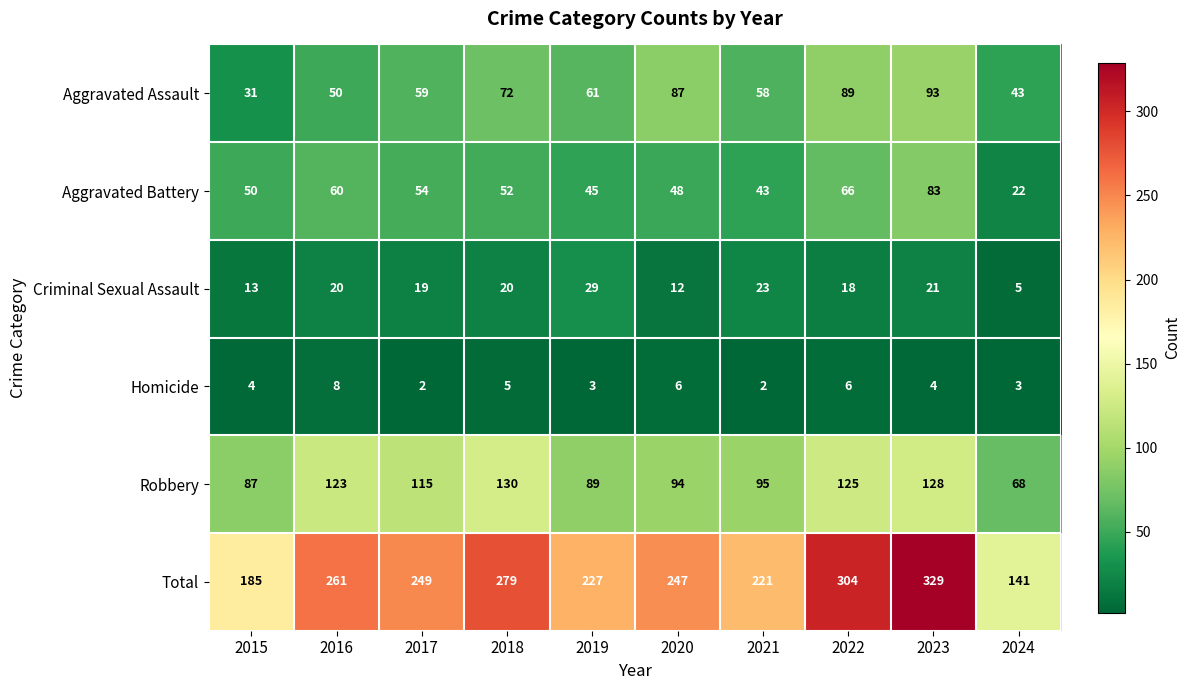

Between 2021 and 2024, which series saw the biggest shift?

Total